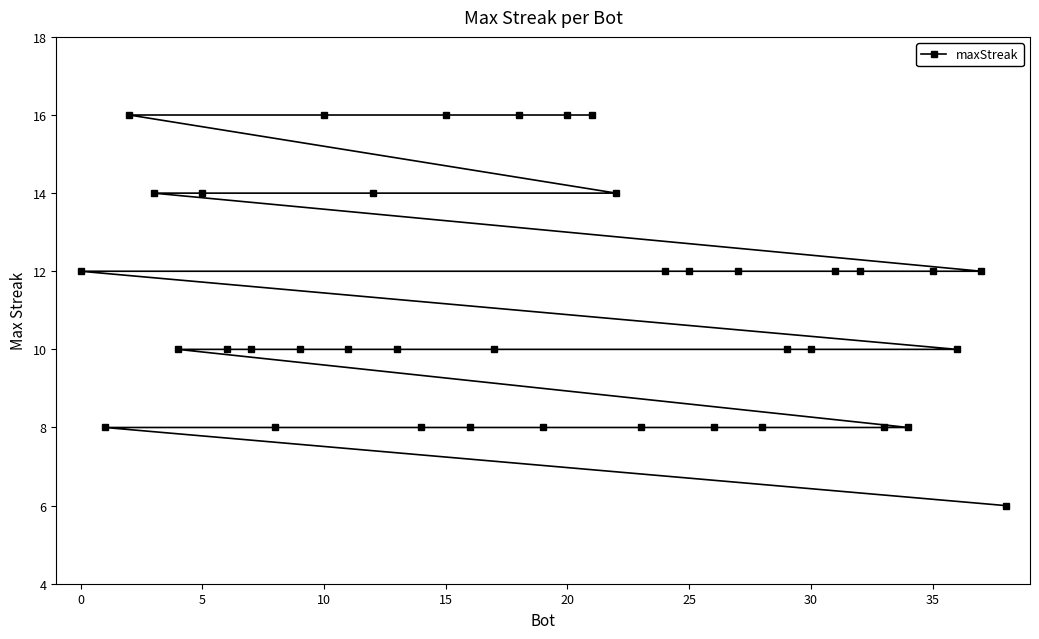

Reading left to right, extract all data points from this chart.

12	8	16	14	10	14	10	10	8	10	16	10	14	10	8	16	8	10	16	8	16	16	14	8	12	12	8	12	8	10	10	12	12	8	8	12	10	12	6